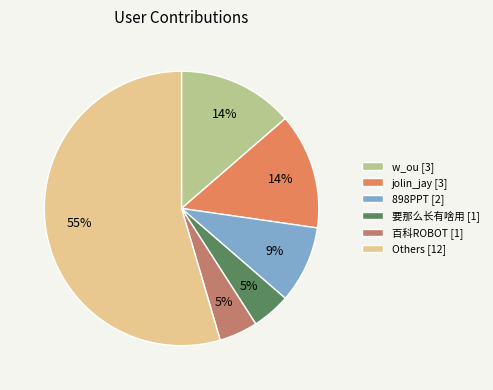

Which slice is the largest?

Others [12]